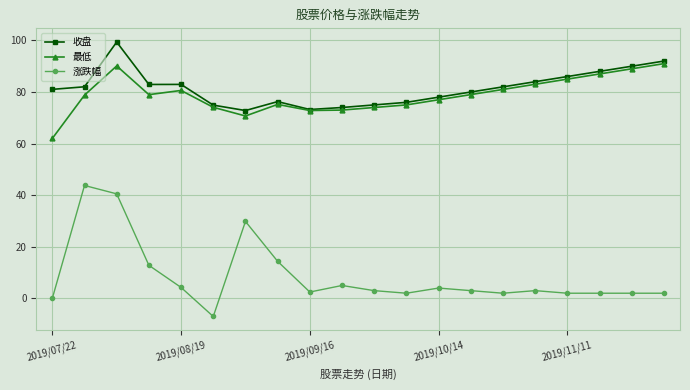

True or false: 涨跌幅 and 收盘 cross at least once.

False